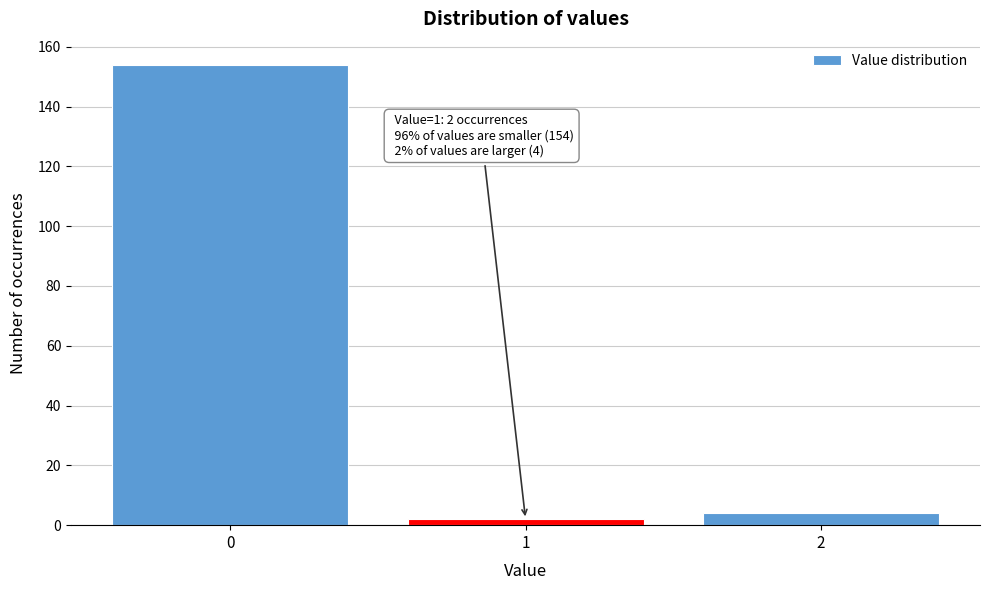

Over which range of the x-axis is the bar tallest?

-0.5 to 0.5